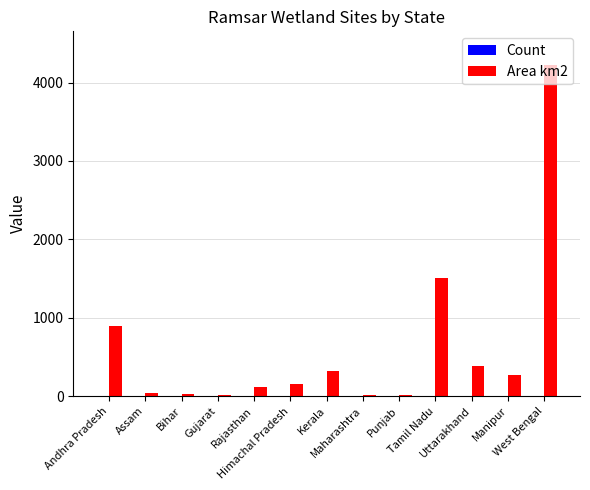

At which category is the sum across all series the highest?

West Bengal